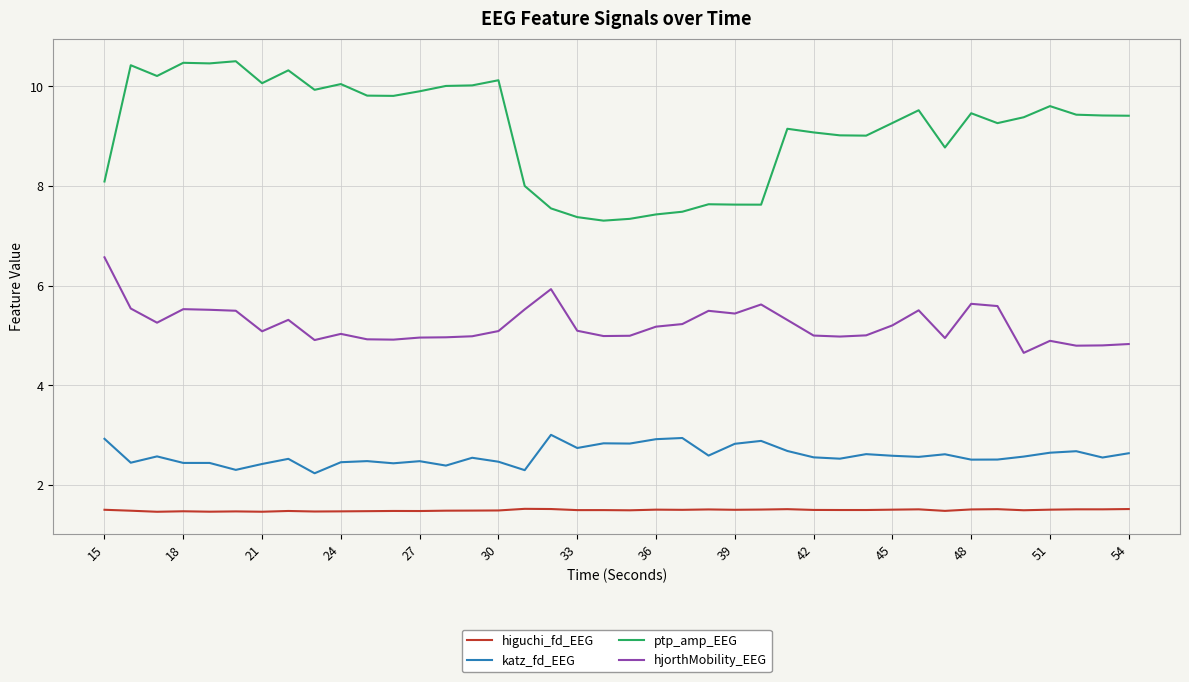

How many lines are shown in the chart?

4